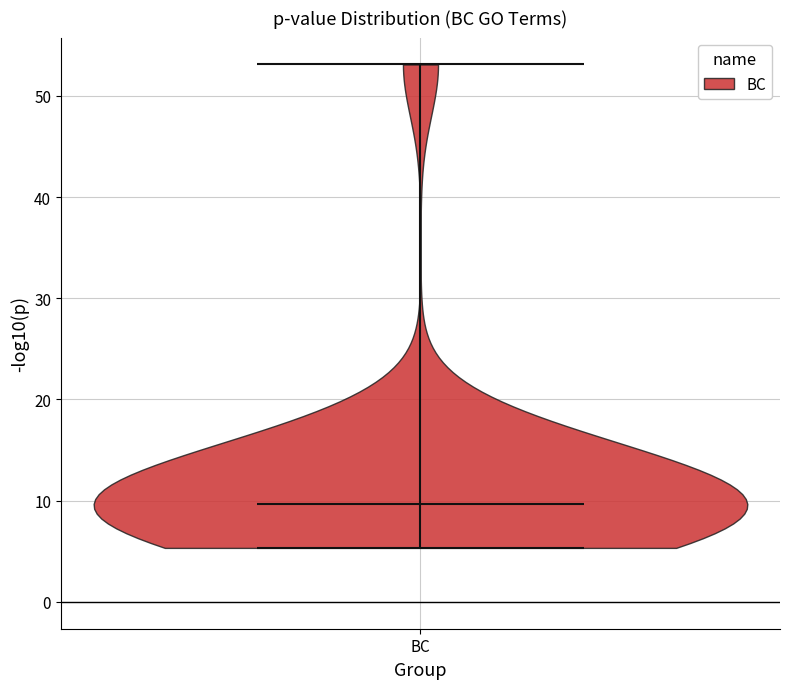

Read this violin plot against the y-axis: where its median line is, and the lowest and highest points the violin reaches. The values are not printed on the chart, so give them approximately, as read against the axis.

median line 10, lowest point 5, highest point 53